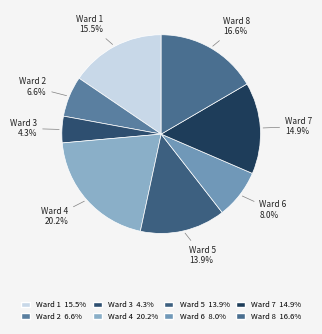

Does any single category account for the majority?

No